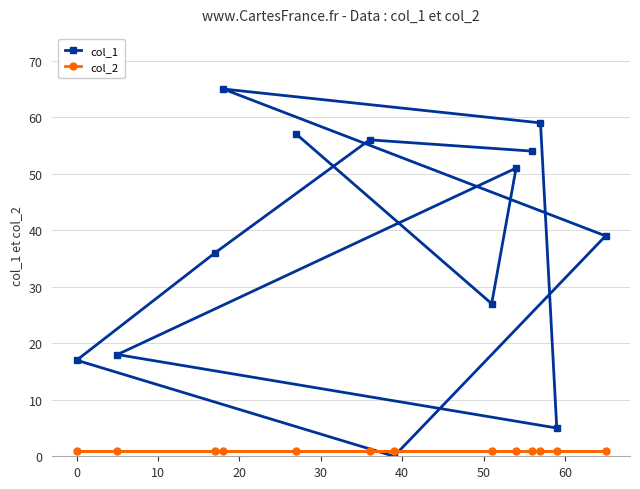

Rank the series by their average value, from lowest to highest.

col_2, col_1